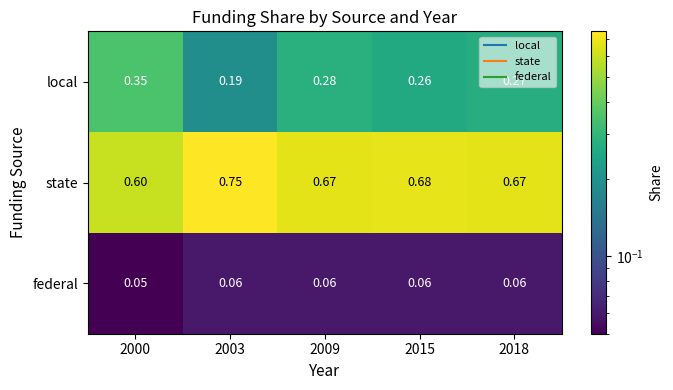

Rank the series by their average value, from highest to lowest.

state, local, federal